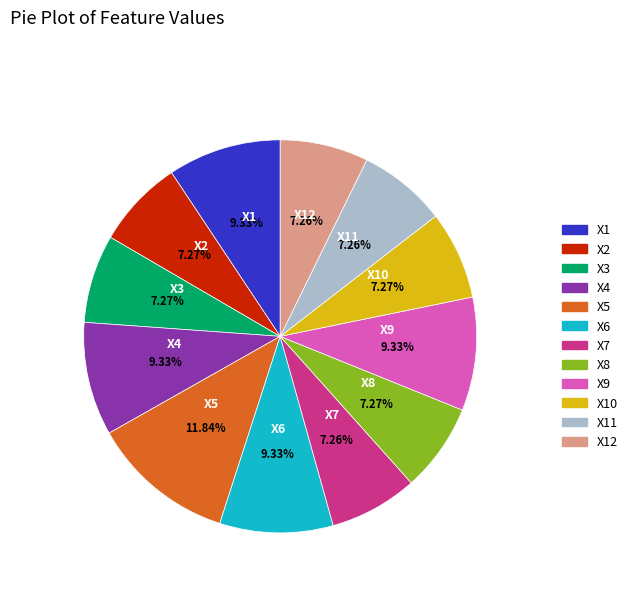

Is there a majority slice in this chart?

No